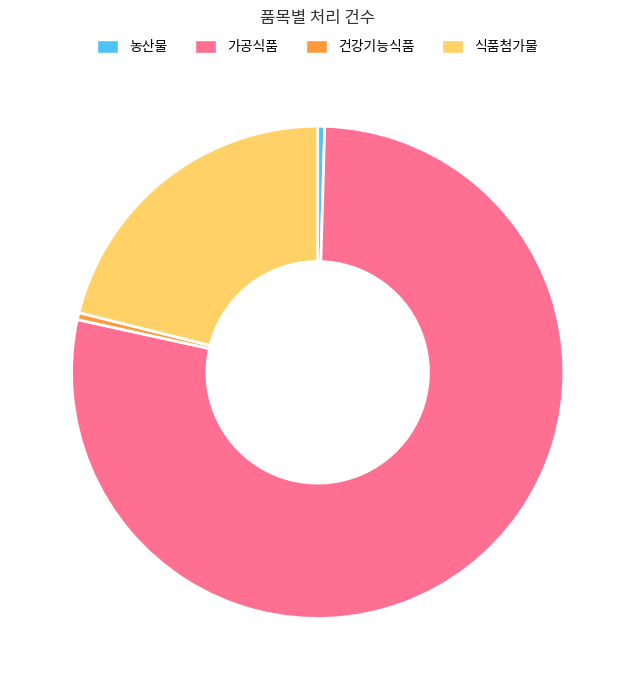

Combined, do 건강기능식품 and 가공식품 account for over 50%?

Yes